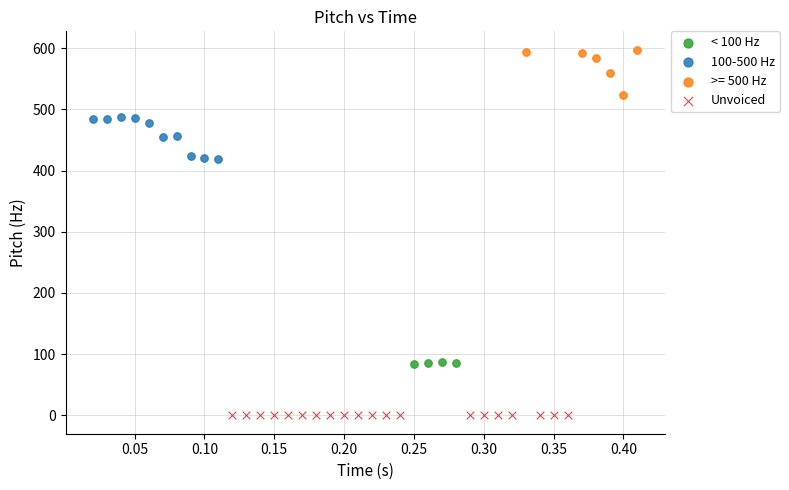

Which series reaches the minimum Y coordinate?

Unvoiced